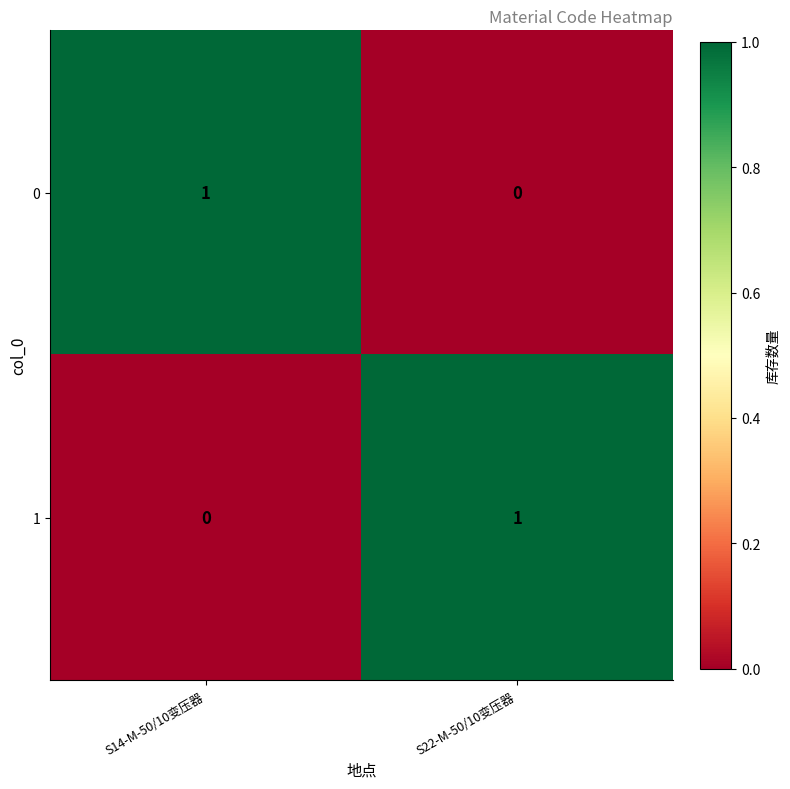

True or false: 1 has a value of 2 at S22-M-50/10变压器.

False